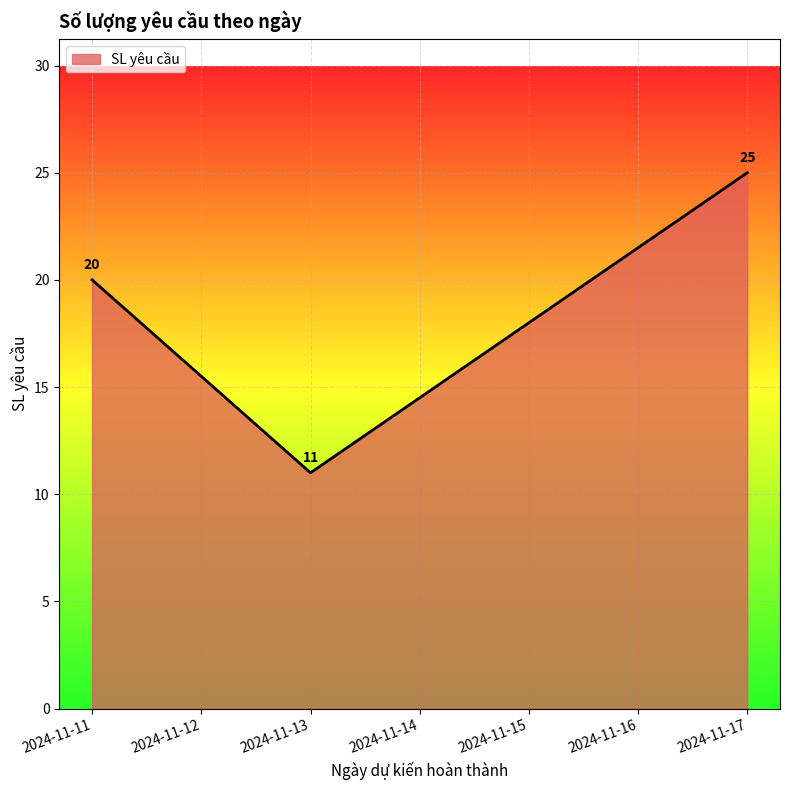

Reading left to right, list all the values displayed in this chart.

2024-11-11=20	2024-11-13=11	2024-11-17=25